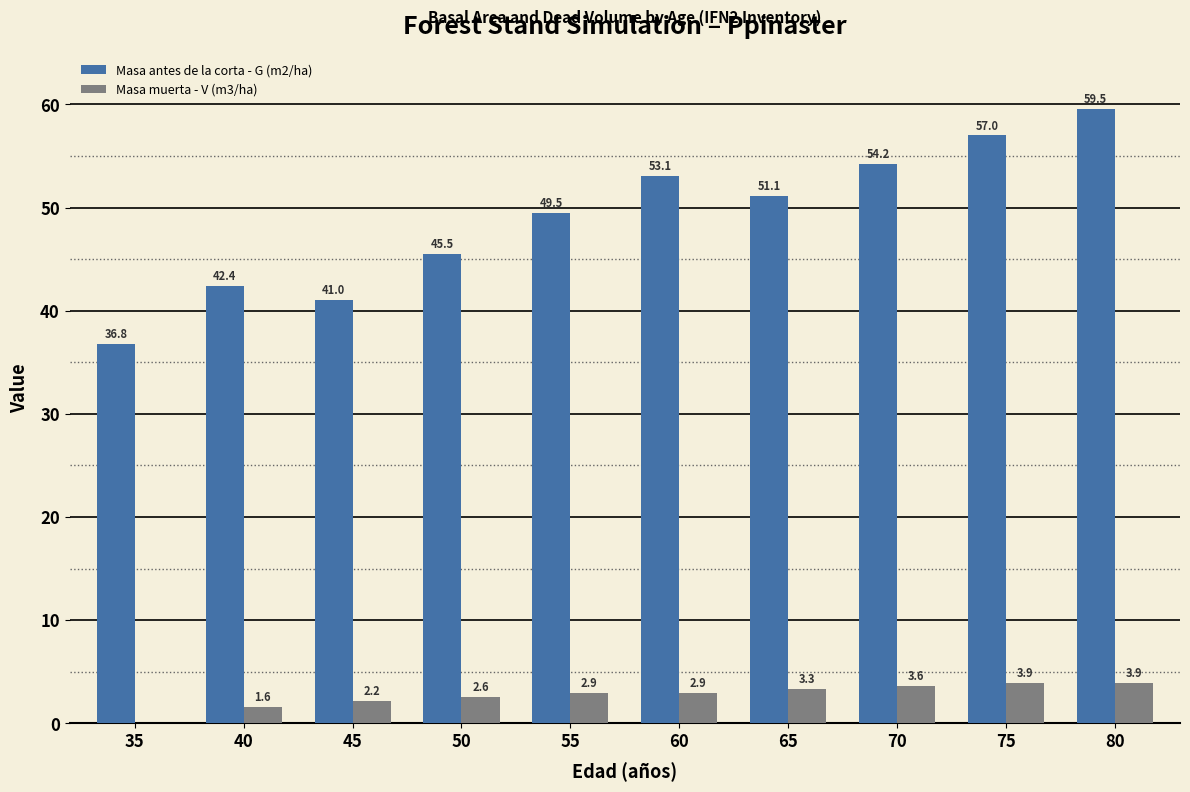

Does the chart contain stacked bars?

No